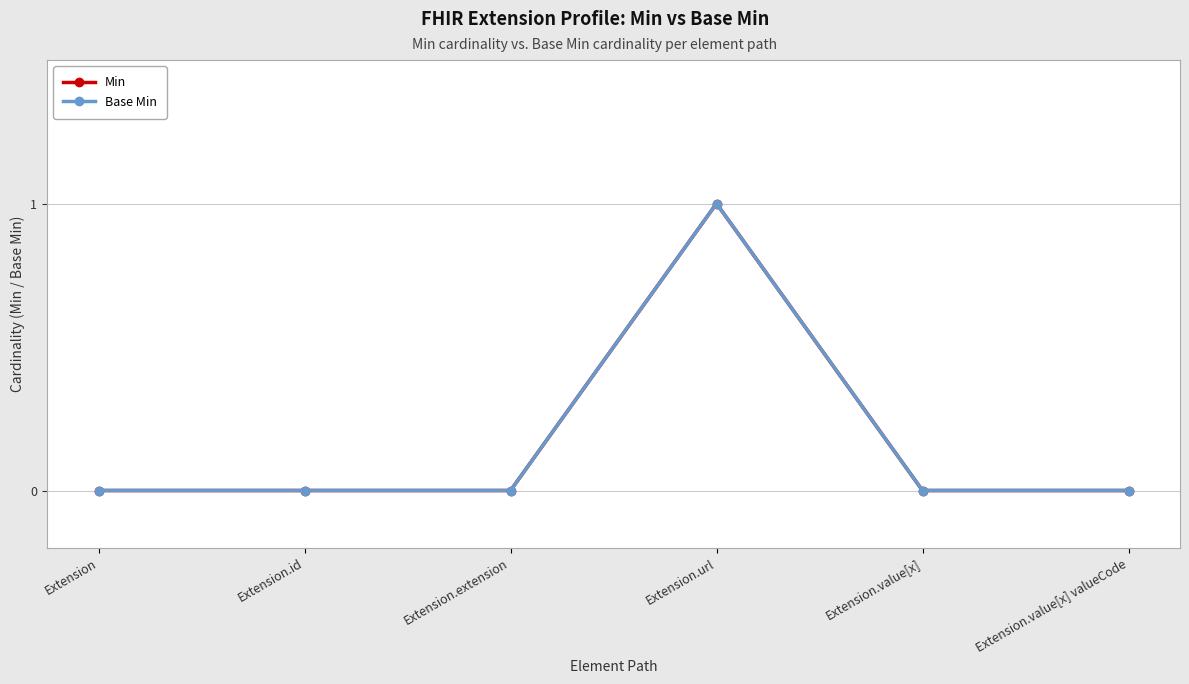

The Base Min series shows 0 at Extension.value[x] valueCode. True or false?

True